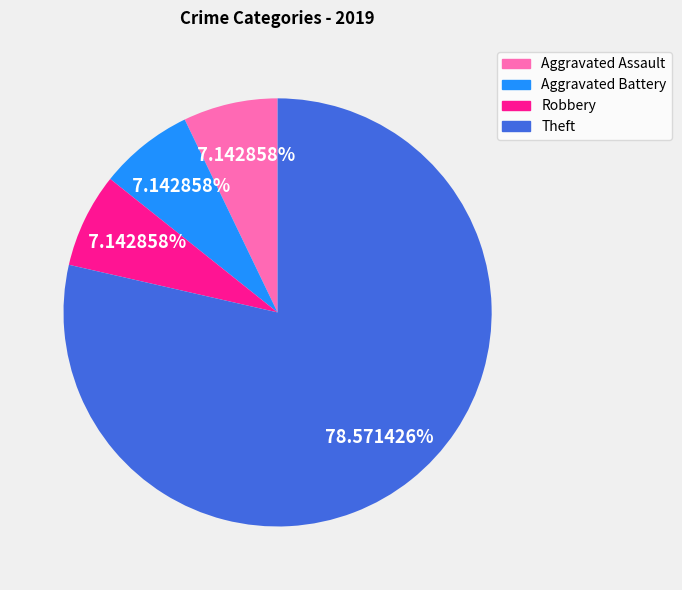

Combined, what portion of the pie is Theft and Aggravated Assault?

85.7%